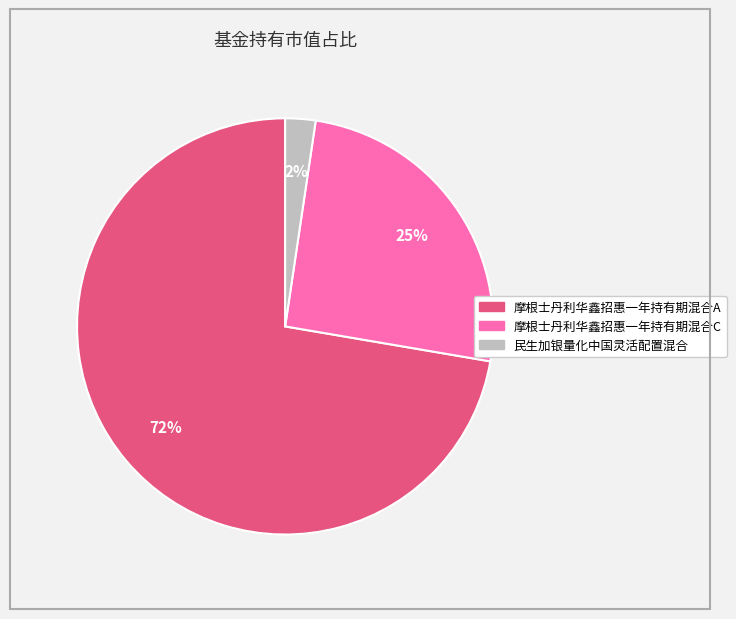

What percentage is the 摩根士丹利华鑫招惠一年持有期混合C slice, to the nearest percent?

25%